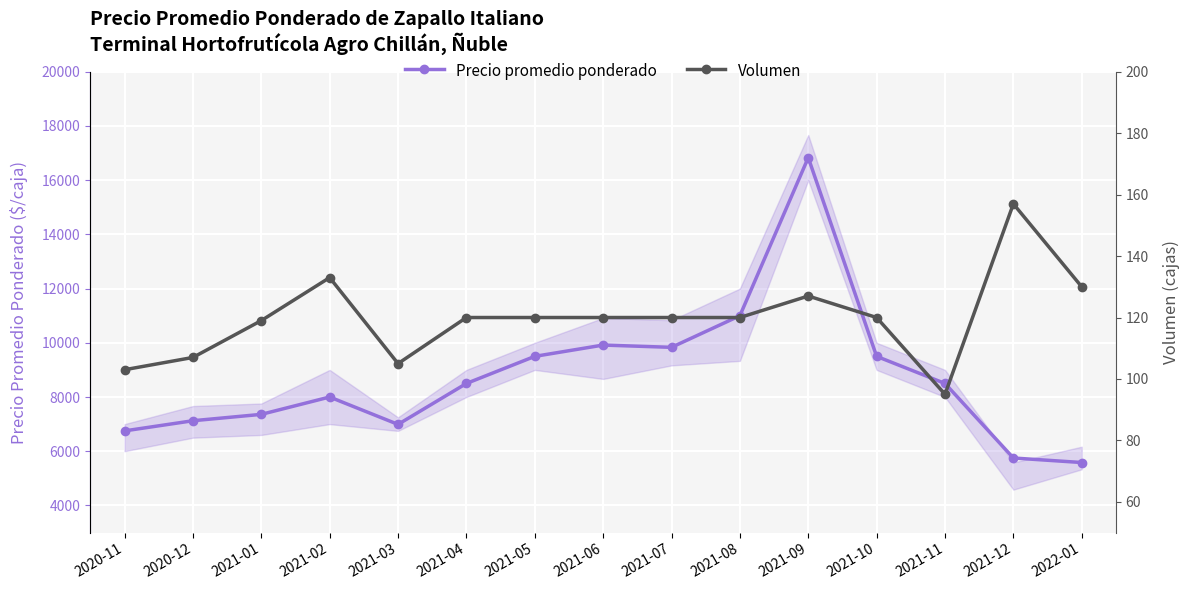

What is the maximum value shown in the chart?

16833